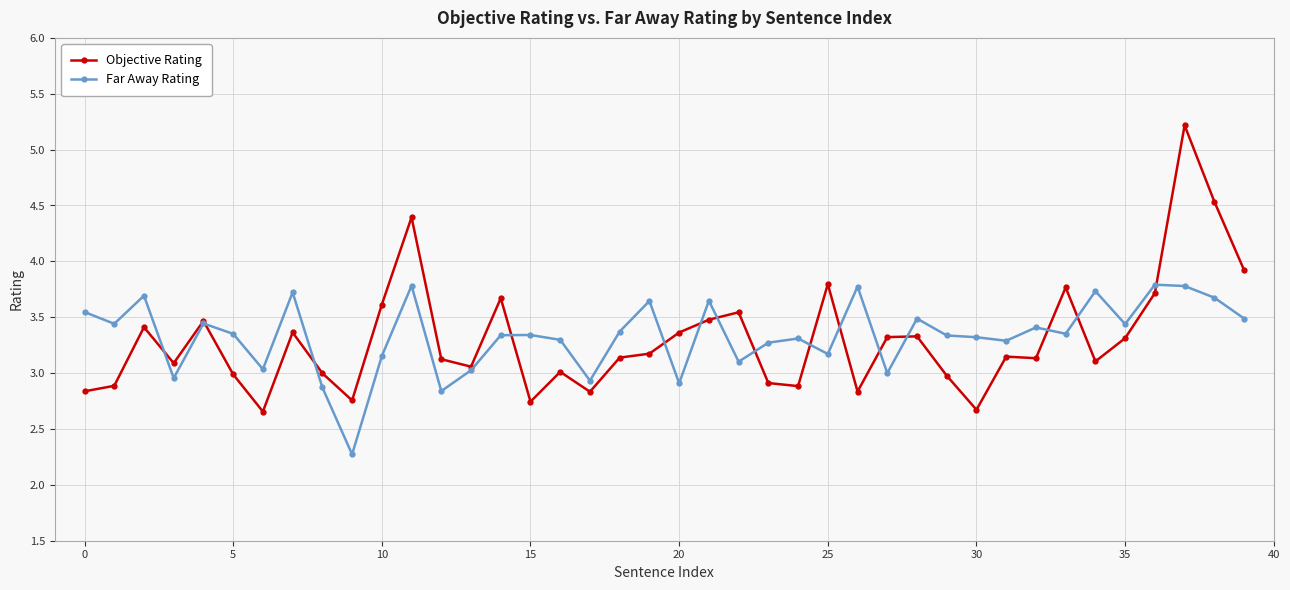

What is the greatest value displayed?

5.2